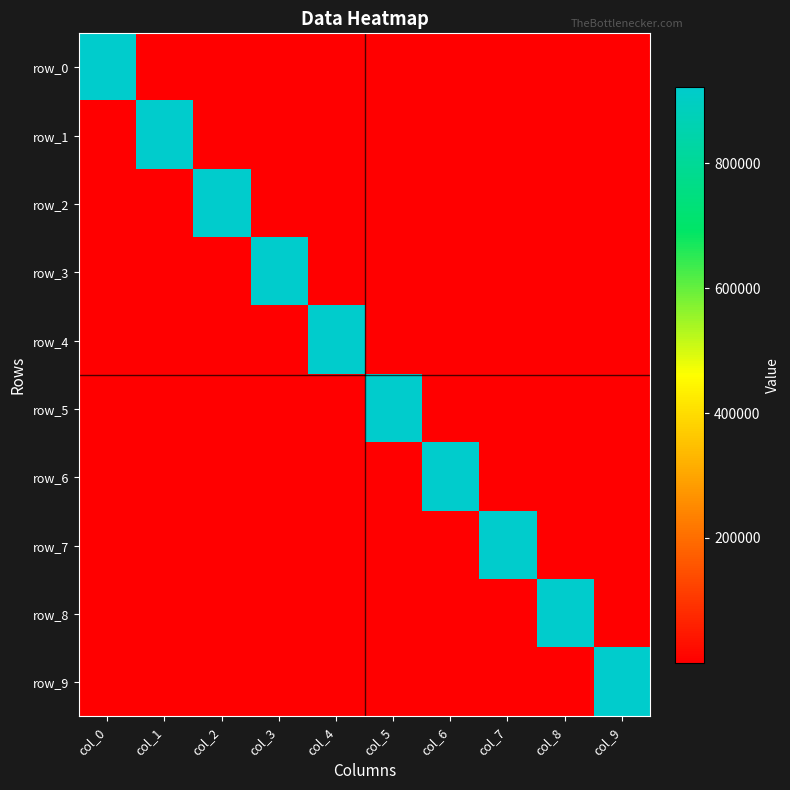

True or false: row_1 has a value of 2 at col_4.

True